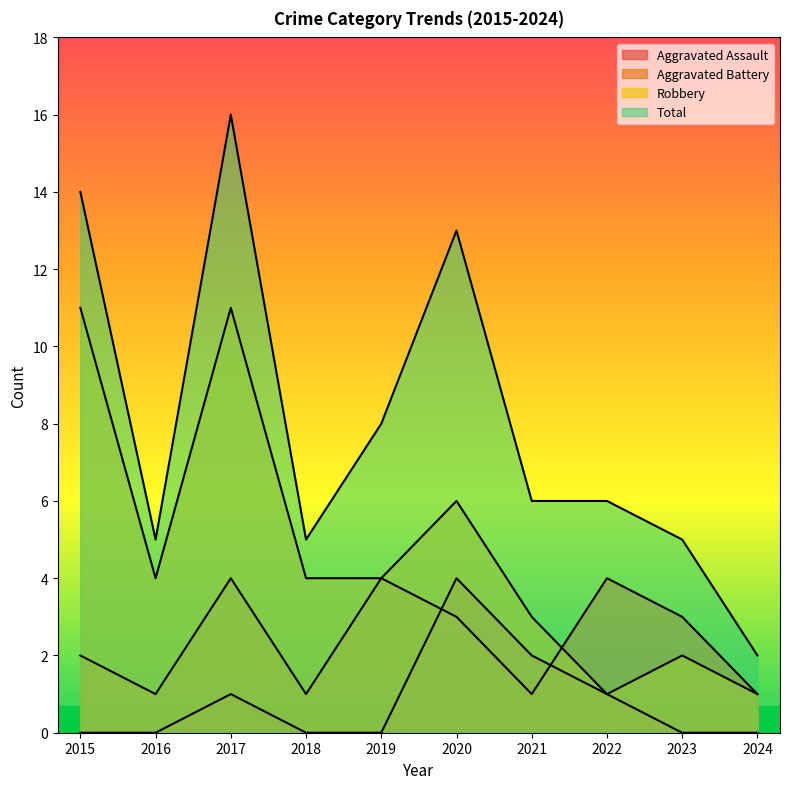

Rank the series by their average value, from lowest to highest.

Aggravated Assault, Aggravated Battery, Robbery, Total